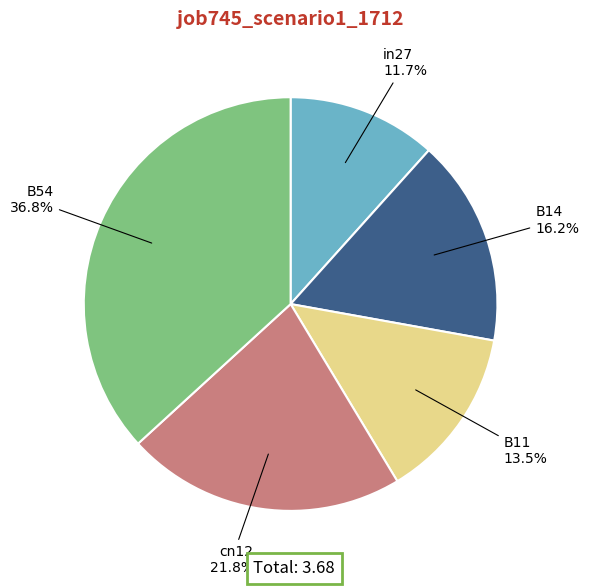

Between B11 13.5% and in27 11.7%, which is larger?

B11 13.5%